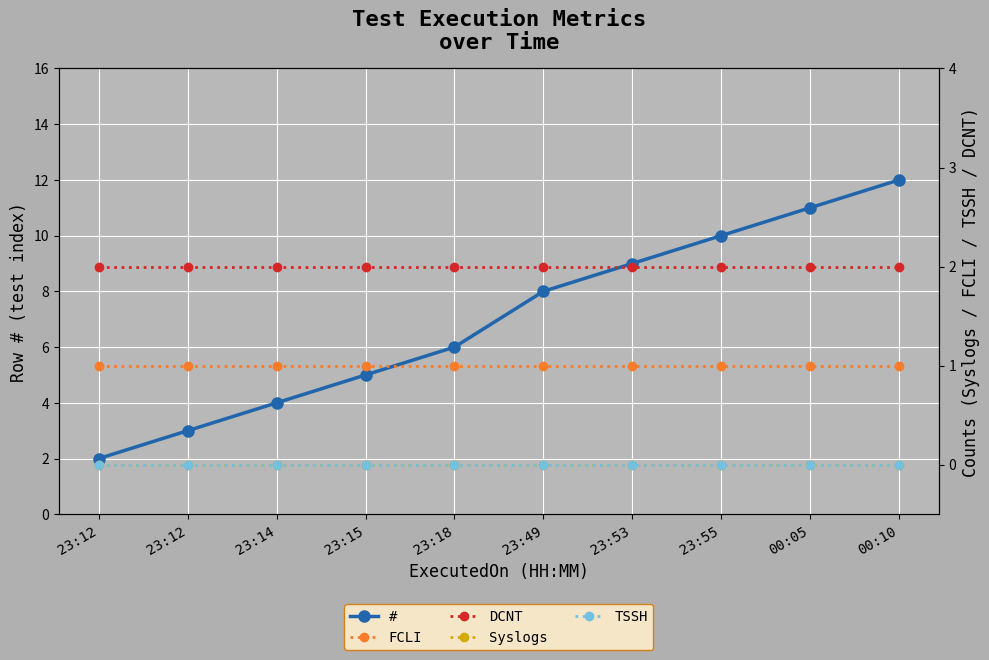

List the series in order of their peak value, lowest first.

Syslogs, TSSH, FCLI, DCNT, #